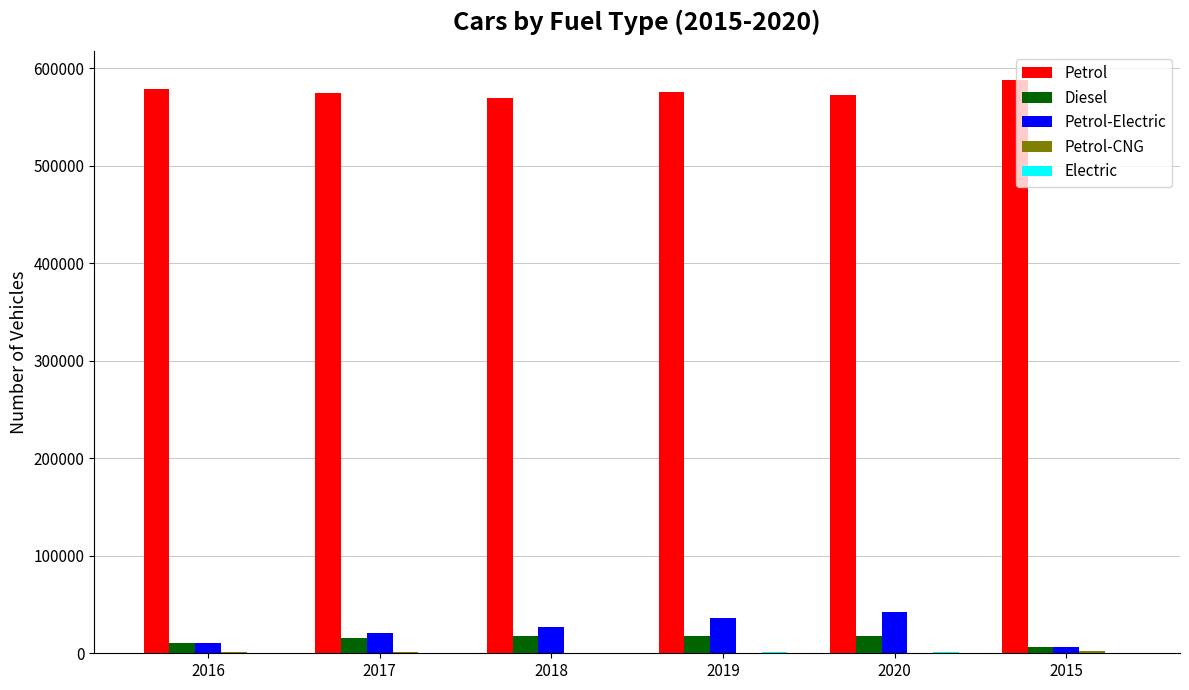

What is the highest value of the Diesel series?

18076